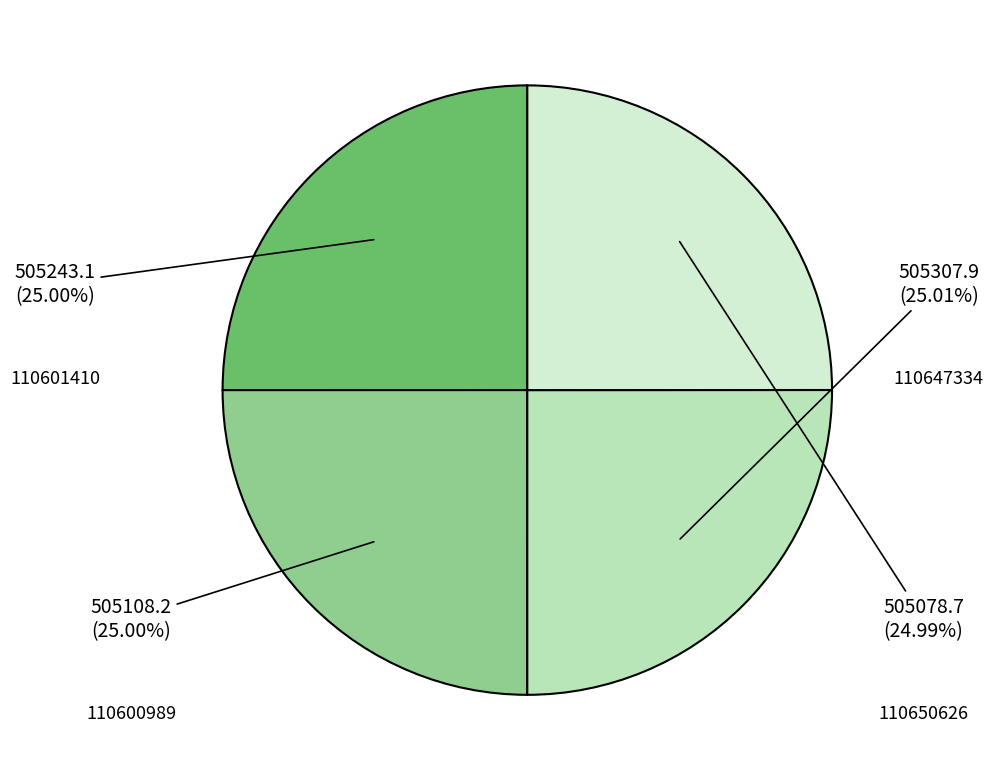

Does 110600989 account for over 50% of the chart?

No